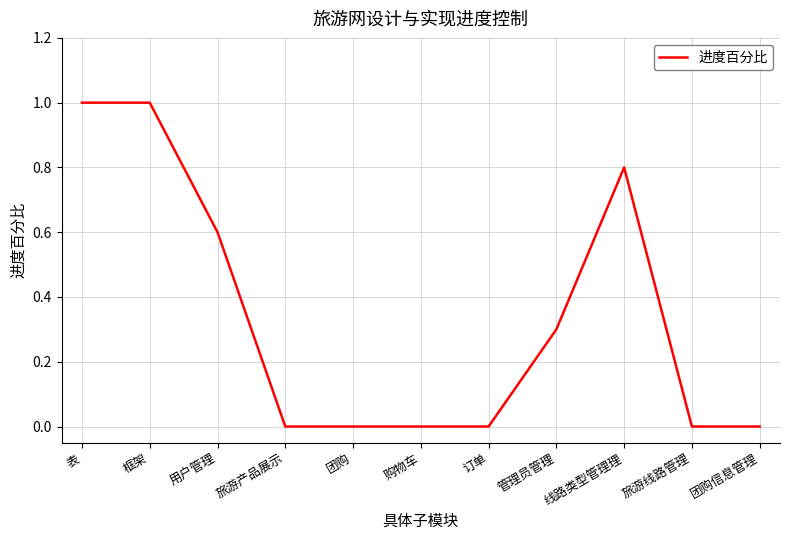

What is the greatest value displayed?

1.0